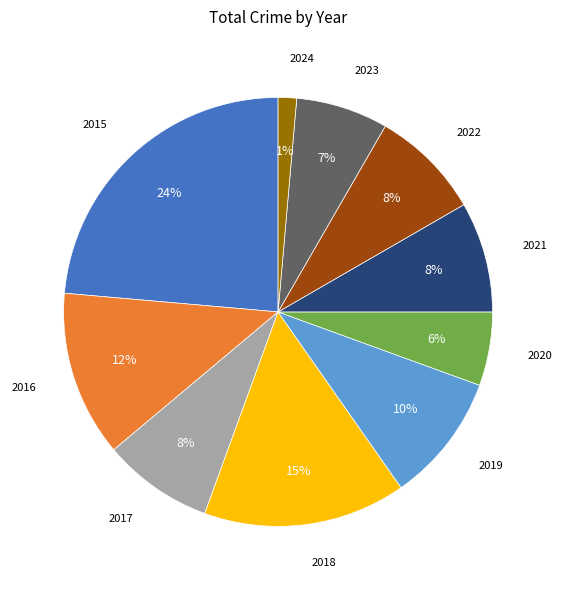

Is 2015 the majority of the pie?

No